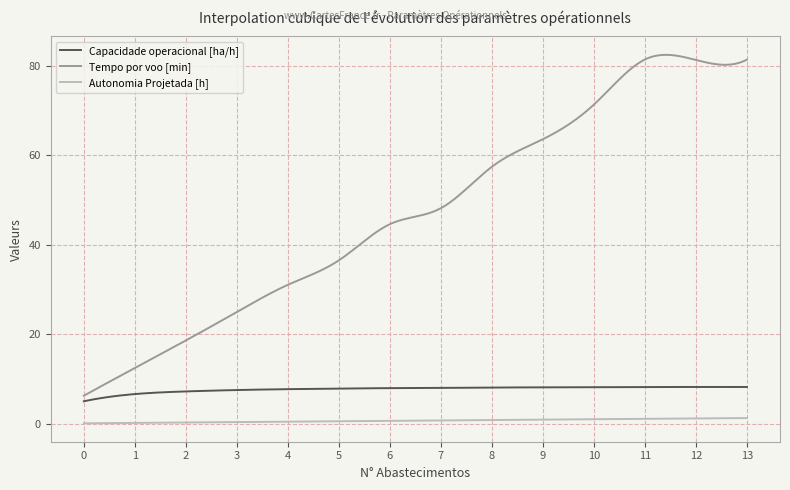

What is the highest value of the Tempo por voo [min] series?

82.5